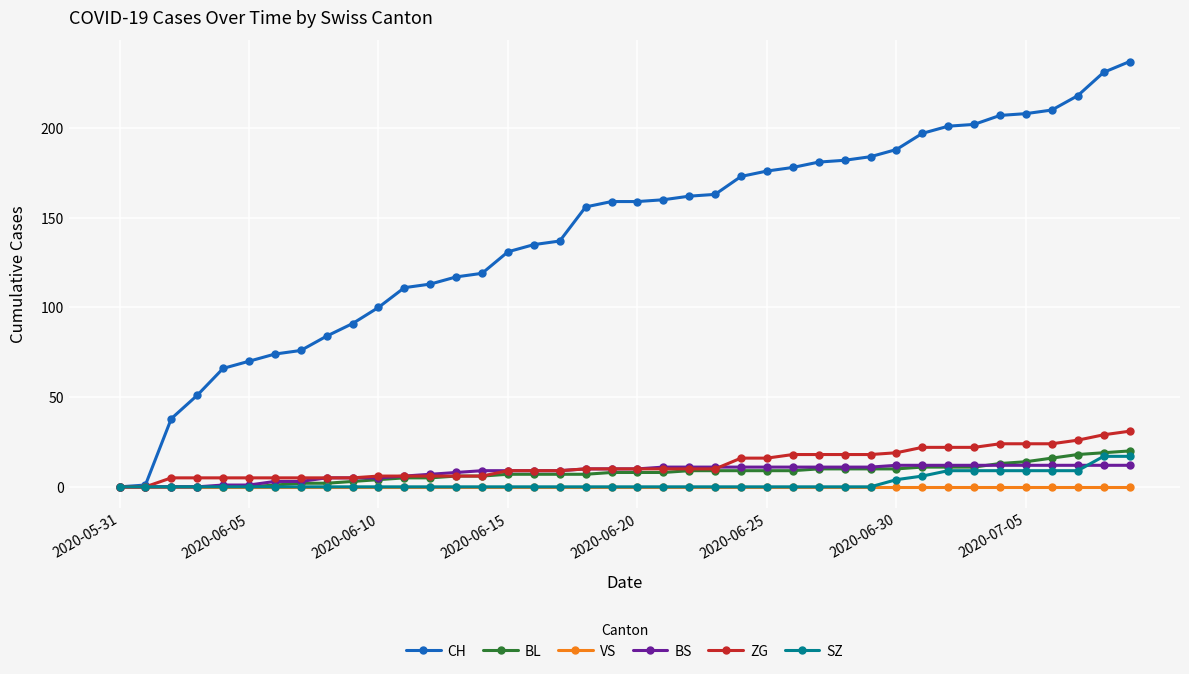

At how many categories does at least one series exceed 35?

38